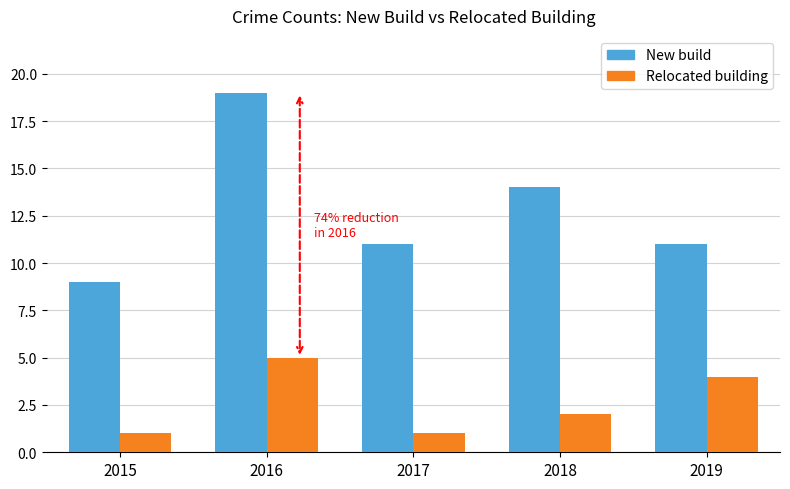

At which label is Relocated building closest to 3?

2018